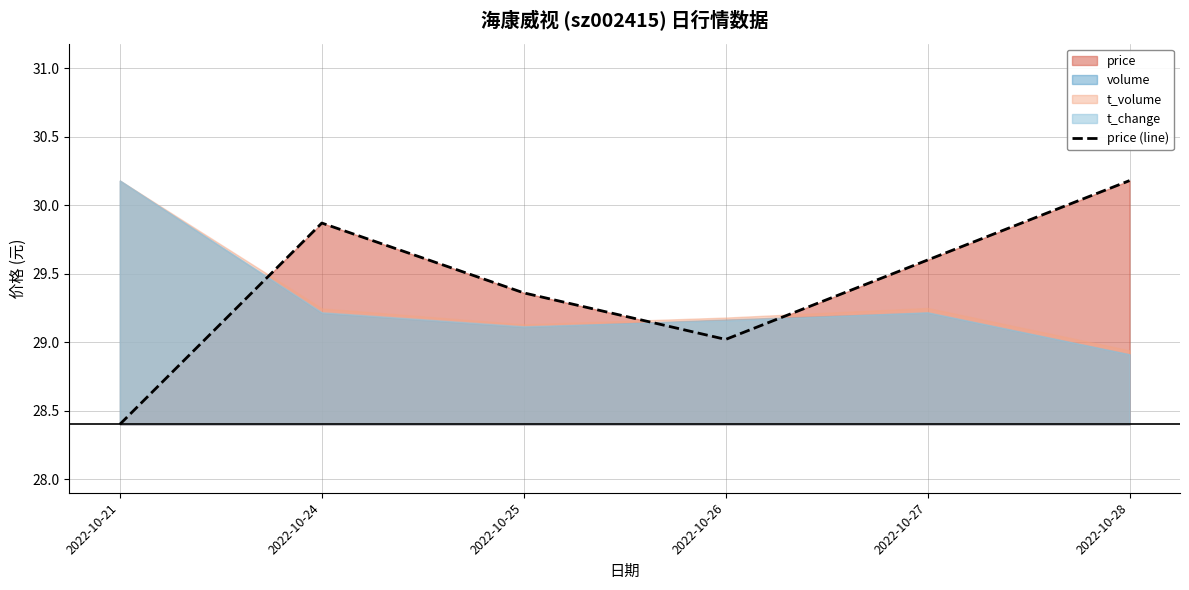

What is the sum of the values at 2022-10-21 and 2022-10-26?

57.4